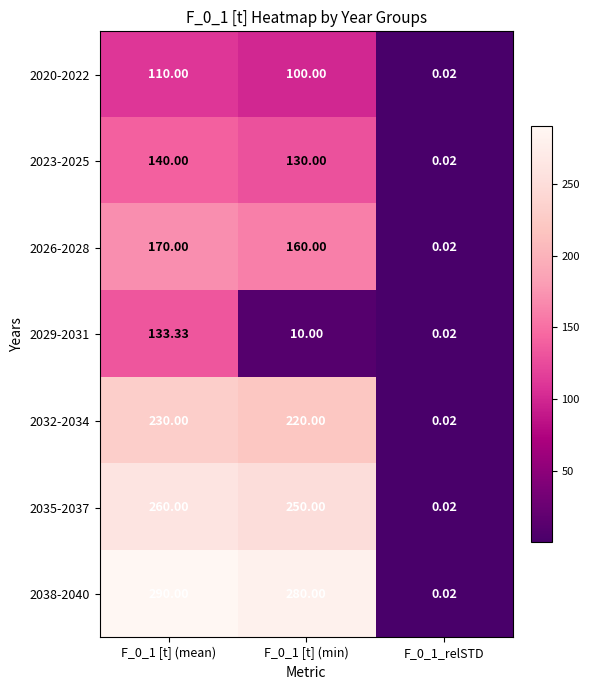

Is the value of 2020-2022 at F_0_1 [t] (mean) greater than the value of 2023-2025 at F_0_1_relSTD?

Yes